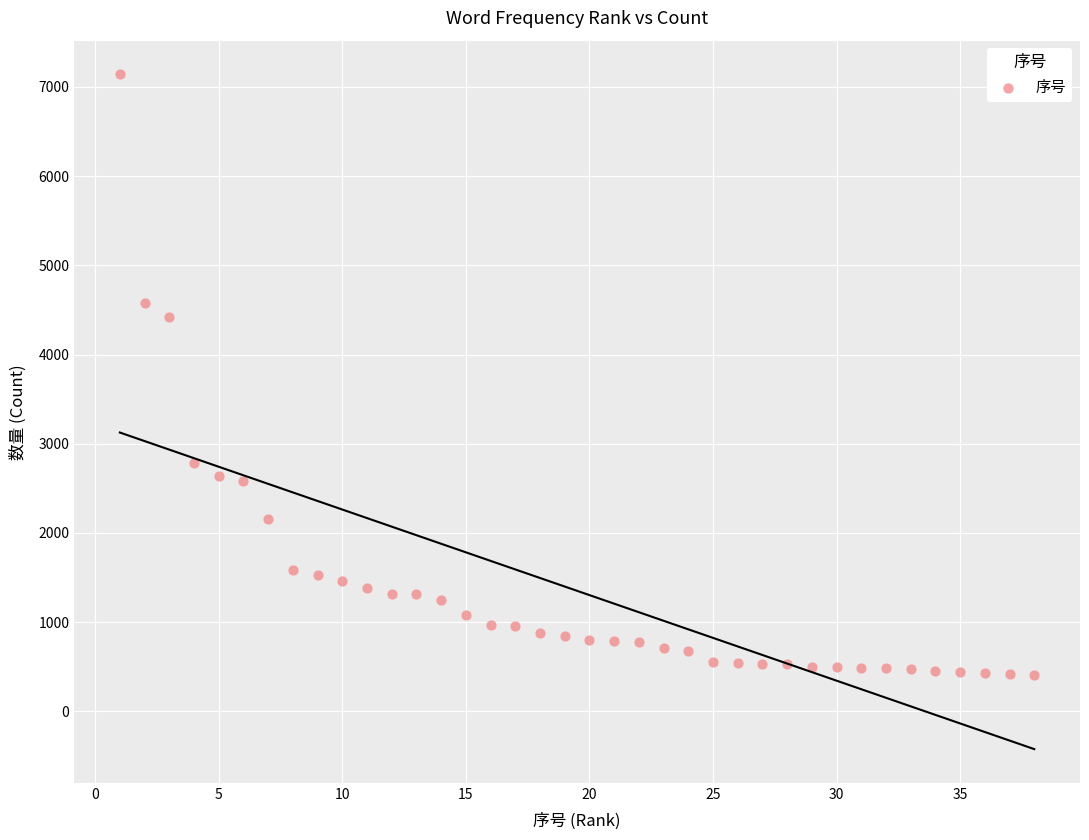

What is the range of Y values (max minus min)?

6728